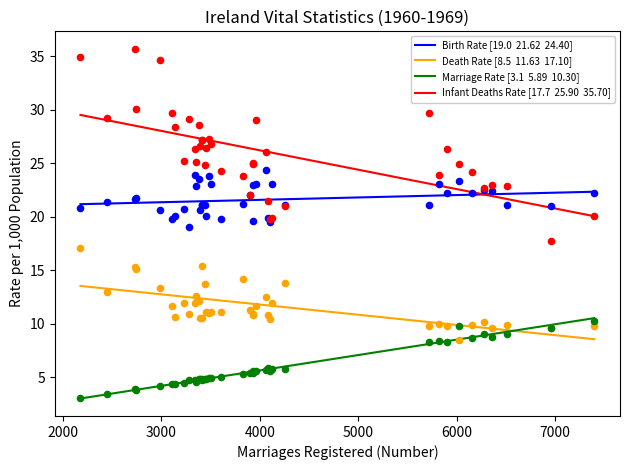

Is the value of Death Rate at 18 greater than the value of Marriage Rate at 31?

Yes